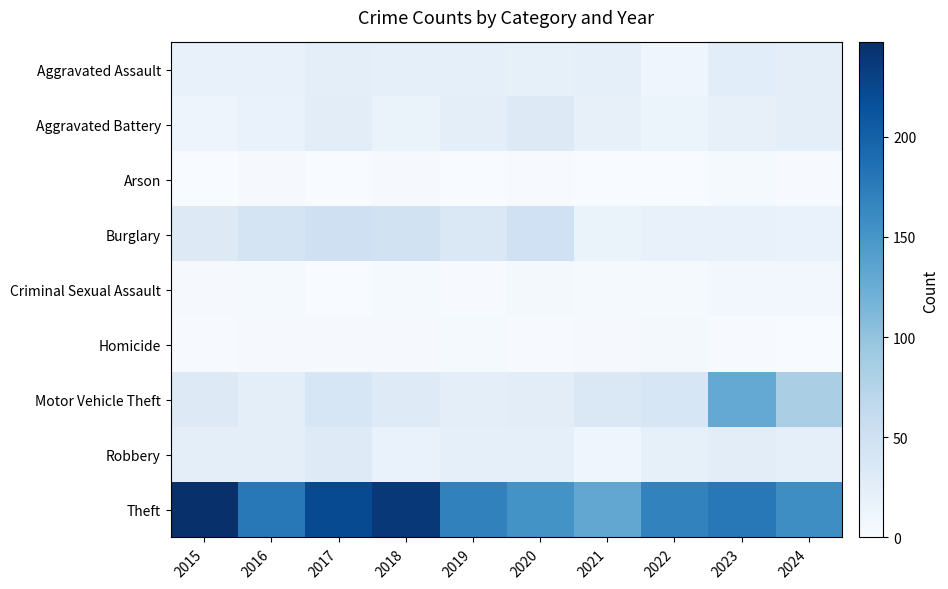

Between 2017 and 2023, which series saw the biggest shift?

Motor Vehicle Theft